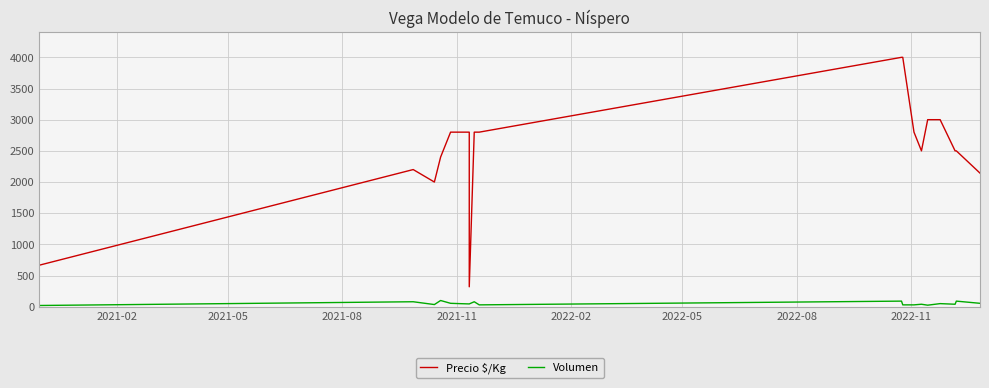

In Volumen, how many points are lower than both neighbors (excluding endpoints)?

4